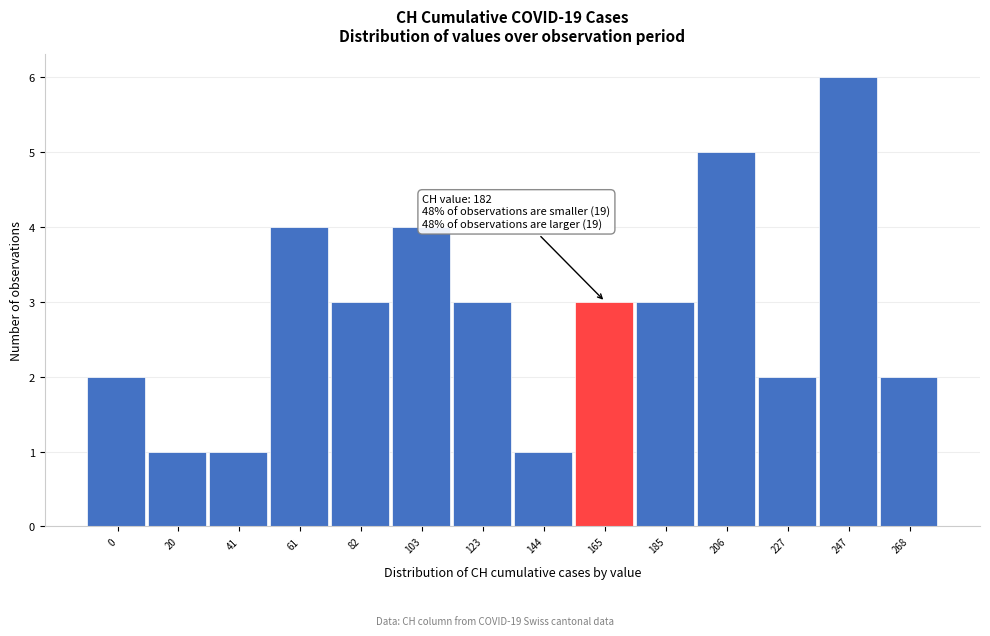

Reading left to right, extract all data points from this chart.

0=2	20=1	41=1	61=4	82=3	103=4	123=3	144=1	165=3	185=3	206=5	227=2	247=6	268=2